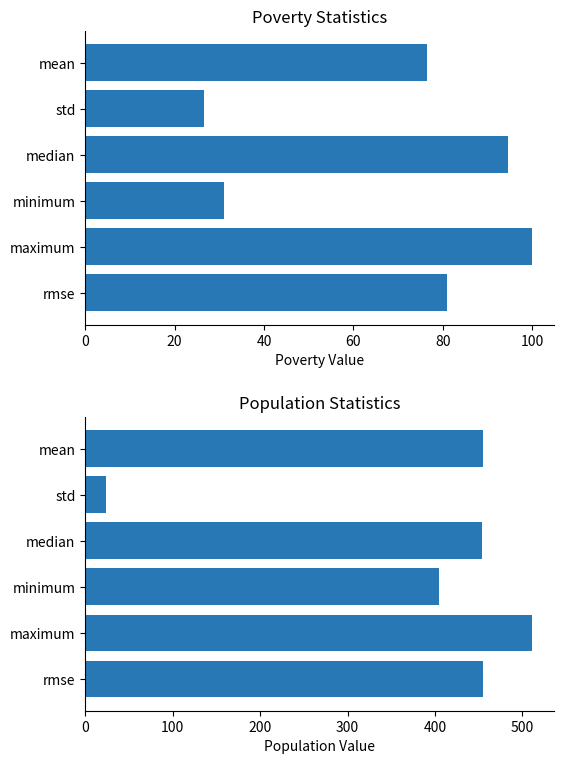

True or false: Population has a value of 209.0 at maximum.

False